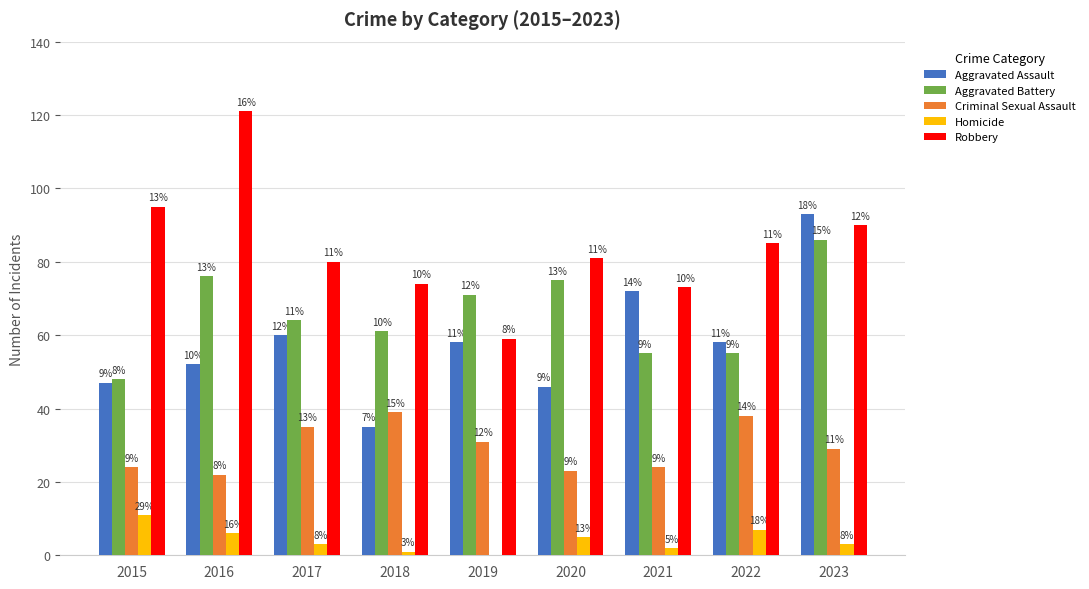

Reading left to right, list all the values displayed in this chart.

Aggravated Assault: 2015=47	2016=52	2017=60	2018=35	2019=58	2020=46	2021=72	2022=58	2023=93
Aggravated Battery: 2015=48	2016=76	2017=64	2018=61	2019=71	2020=75	2021=55	2022=55	2023=86
Criminal Sexual Assault: 2015=24	2016=22	2017=35	2018=39	2019=31	2020=23	2021=24	2022=38	2023=29
Homicide: 2015=11	2016=6	2017=3	2018=1	2019=0	2020=5	2021=2	2022=7	2023=3
Robbery: 2015=95	2016=121	2017=80	2018=74	2019=59	2020=81	2021=73	2022=85	2023=90